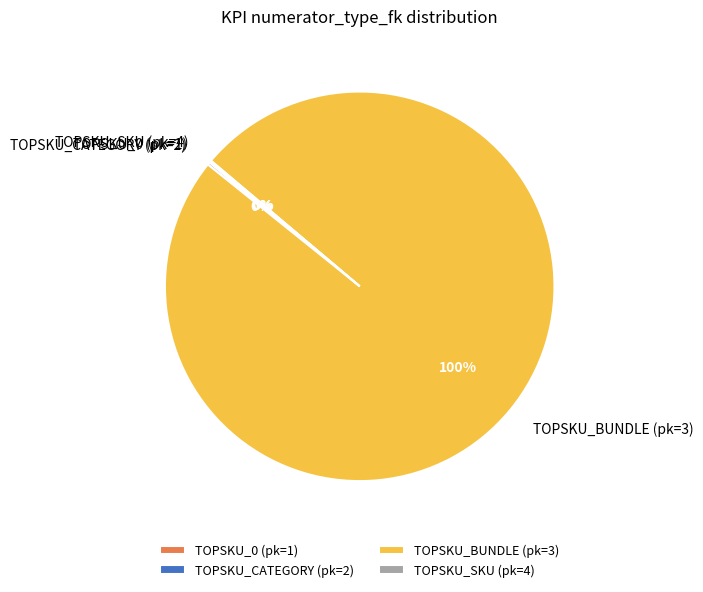

To the nearest percent, what is the difference between the largest and smallest slice percentages?

100%